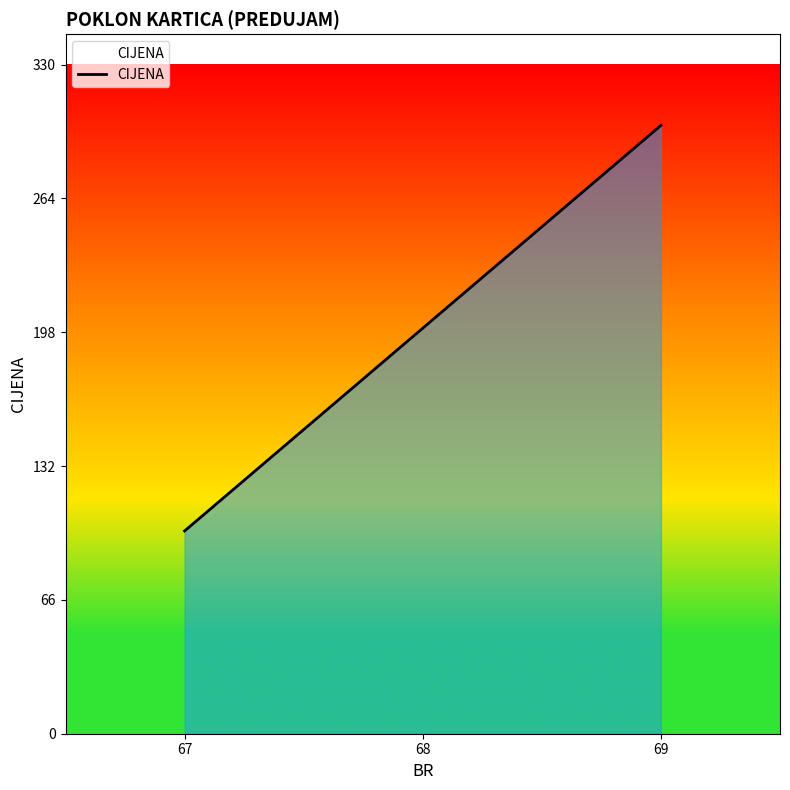

List the labels in order of value, largest first.

69, 68, 67